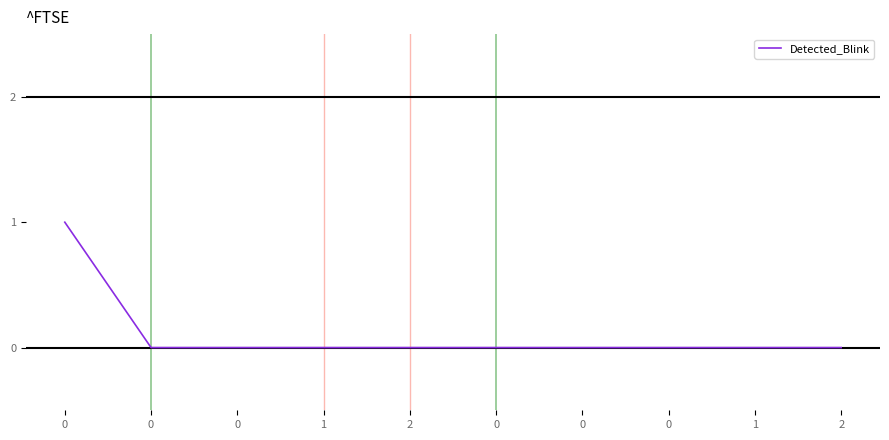

True or false: the data shows 0 at 2.

True